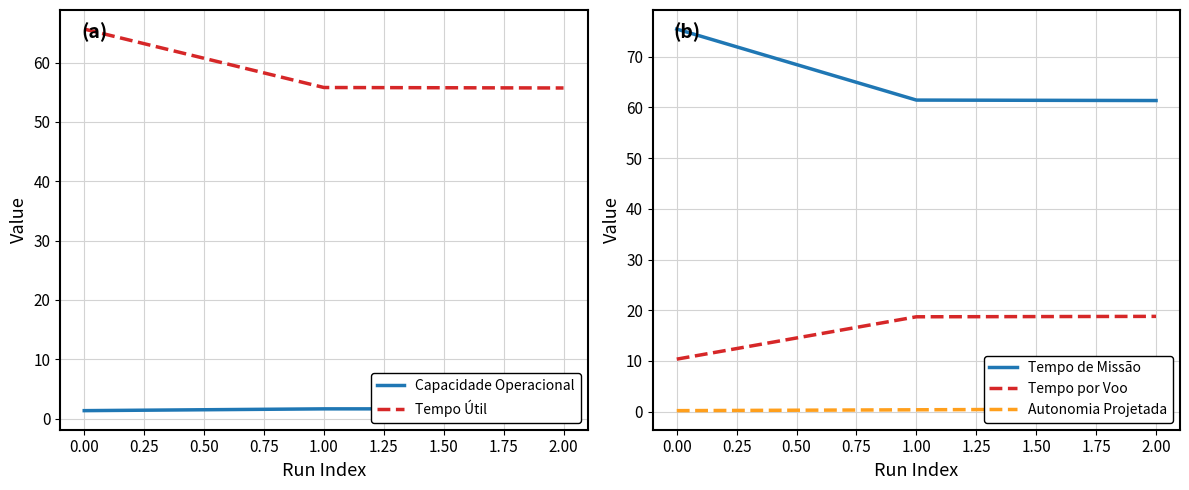

Is this an area chart (filled region under the line)?

No